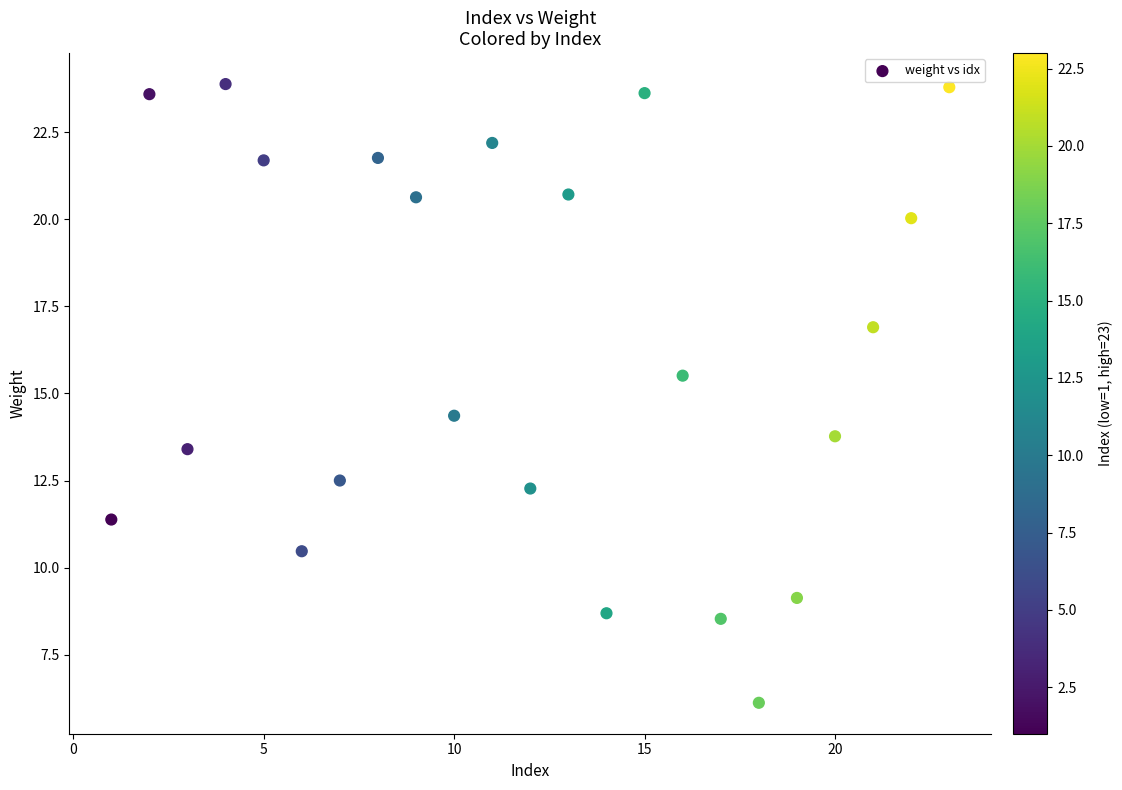

What is the range of Y values (max minus min)?

17.8